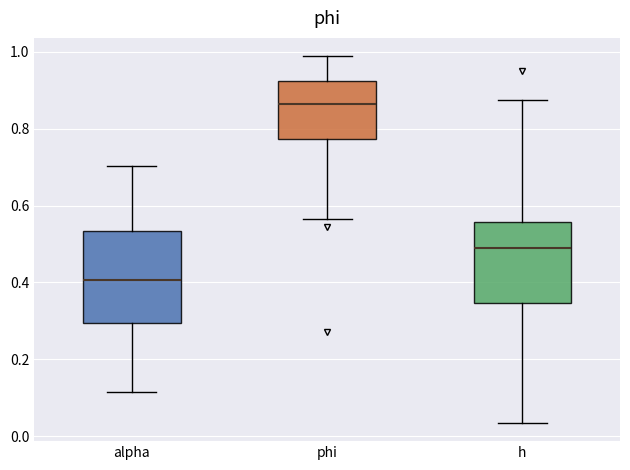

Where does the median line of the box for phi sit on the y-axis? The values are not printed on the chart, so give them approximately, as read against the axis.

0.86